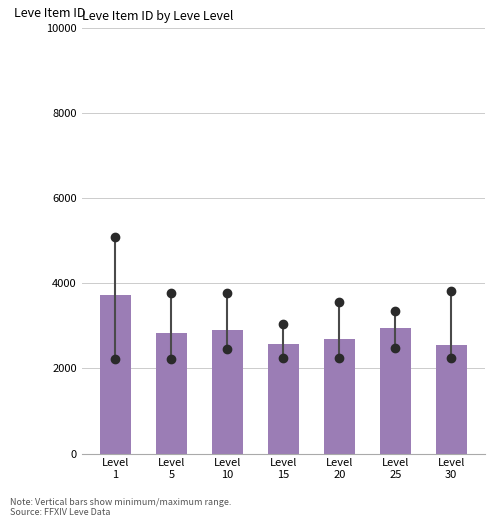

What is the value of the 3rd bar from the left?

2909.8